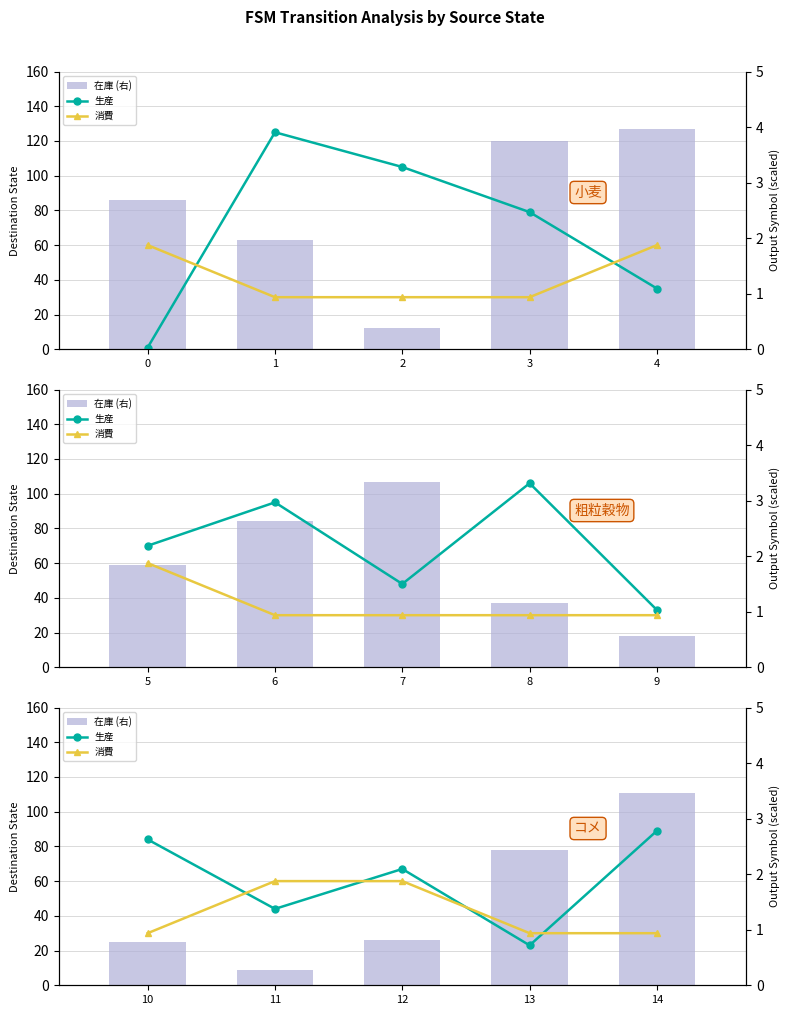

Is the value of 在庫 (右) at 10 greater than the value of 生産 at 14?

No